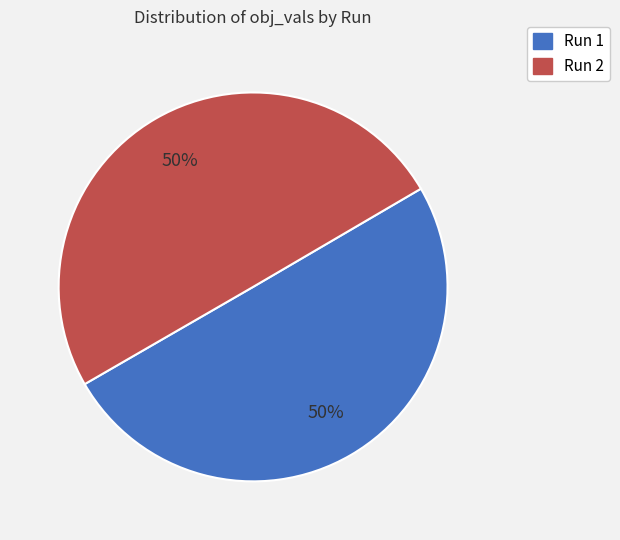

To the nearest percent, what portion does Run 2 represent?

50%